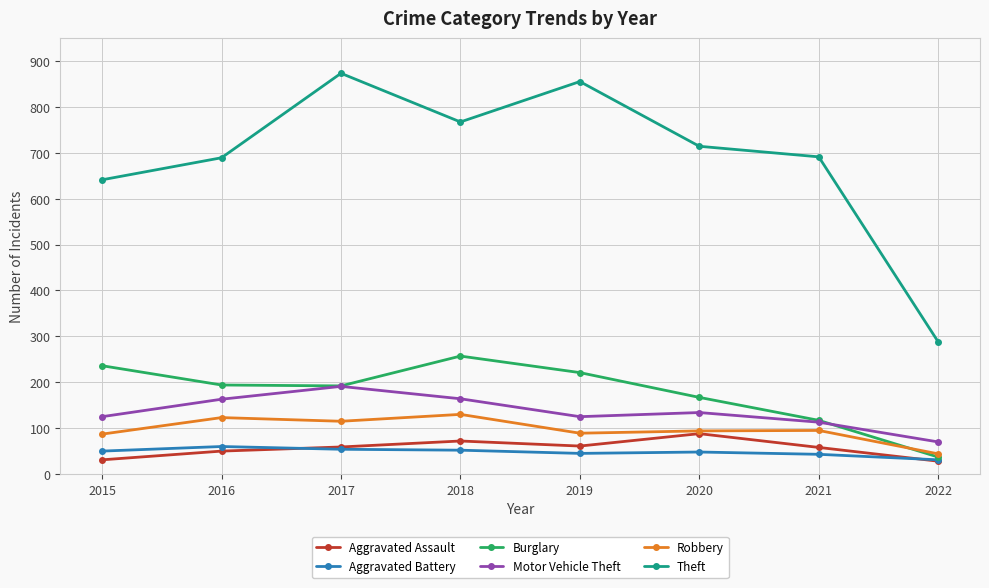

Which series has the largest total across all categories?

Theft